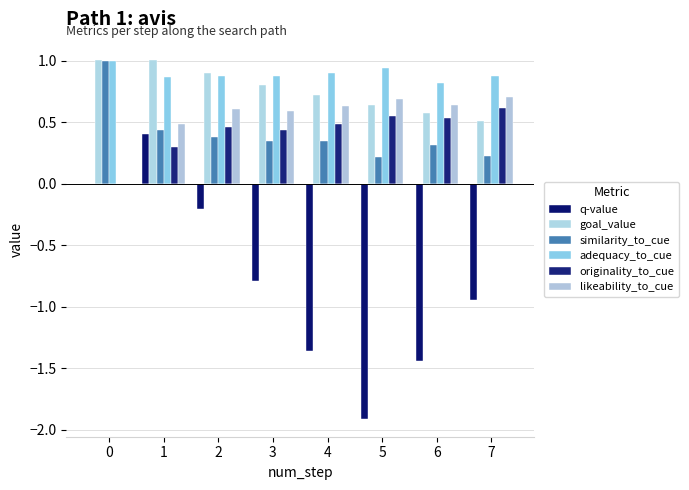

Rank the series at 5 from lowest to highest value.

q-value, similarity_to_cue, originality_to_cue, goal_value, likeability_to_cue, adequacy_to_cue